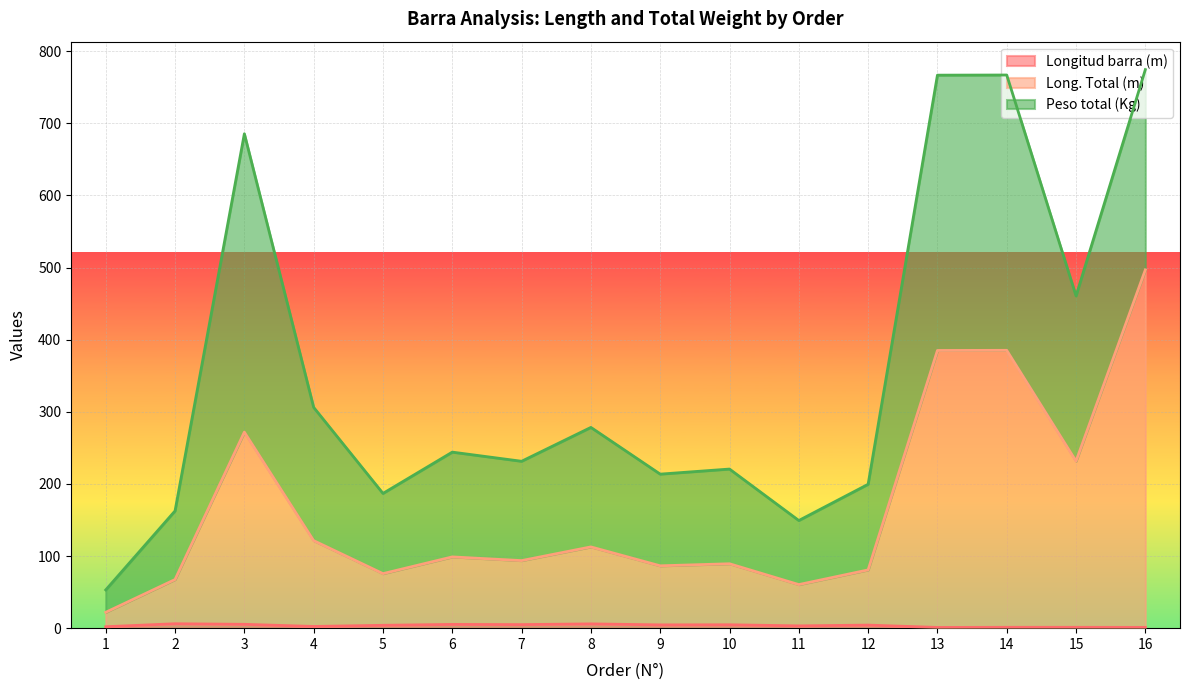

The Longitud barra (m) series shows 3.5 at 1. True or false?

False